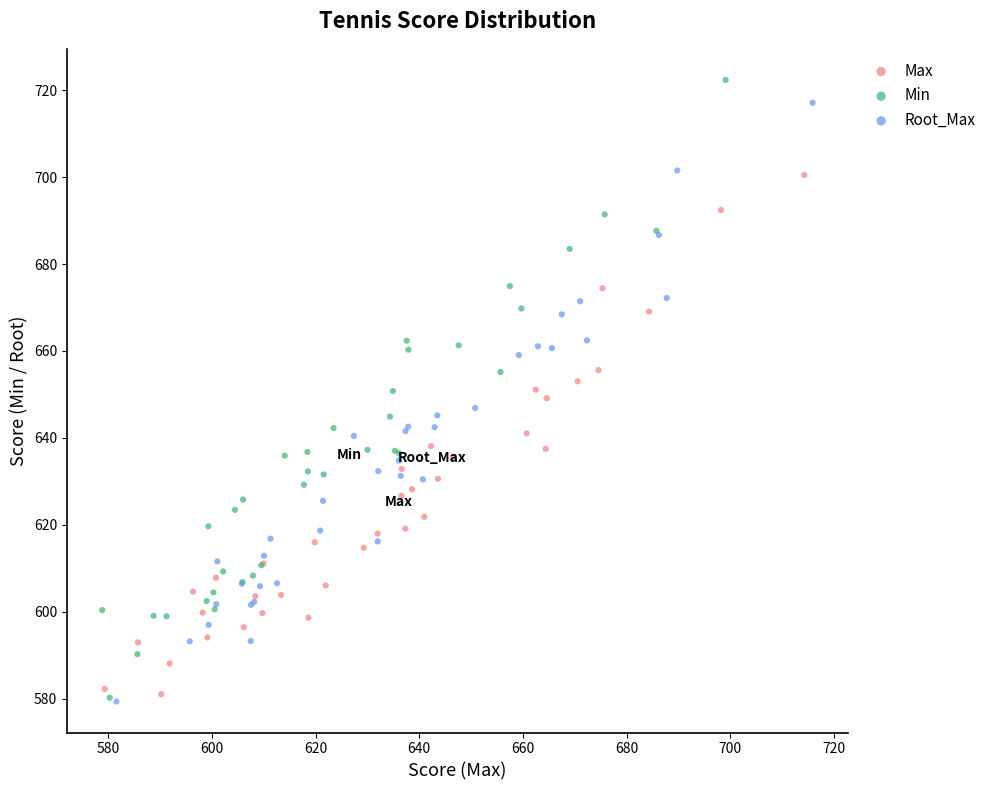

Which series has the largest Y range (max minus min)?

Min